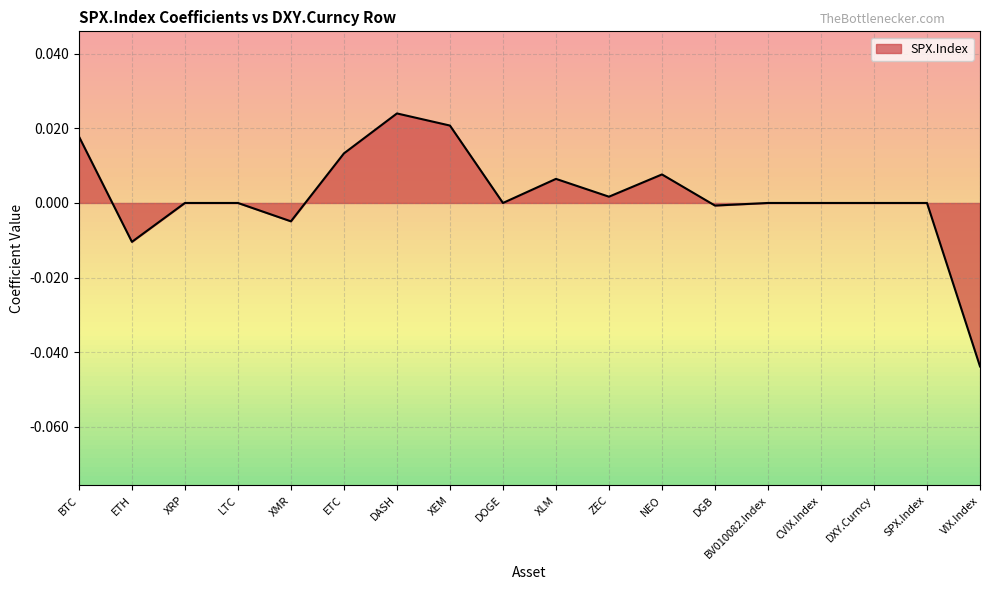

The chart shows a value of 0.0 at XLM. True or false?

True